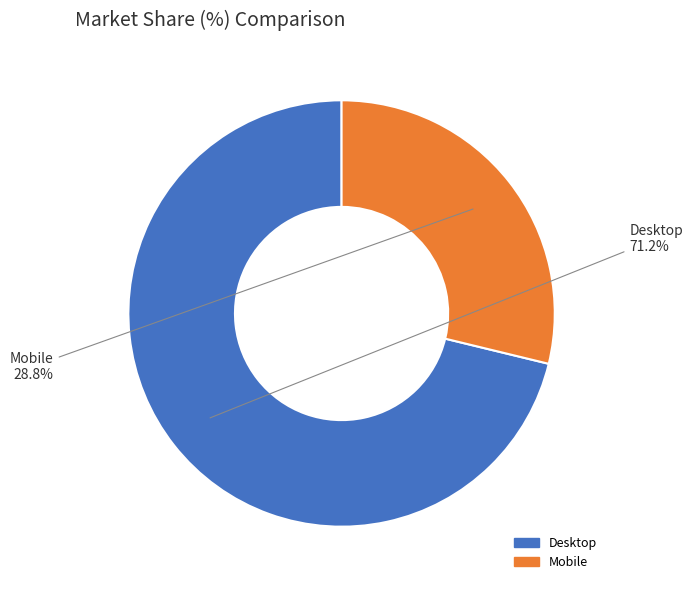

Which category has the biggest portion of the pie?

Desktop